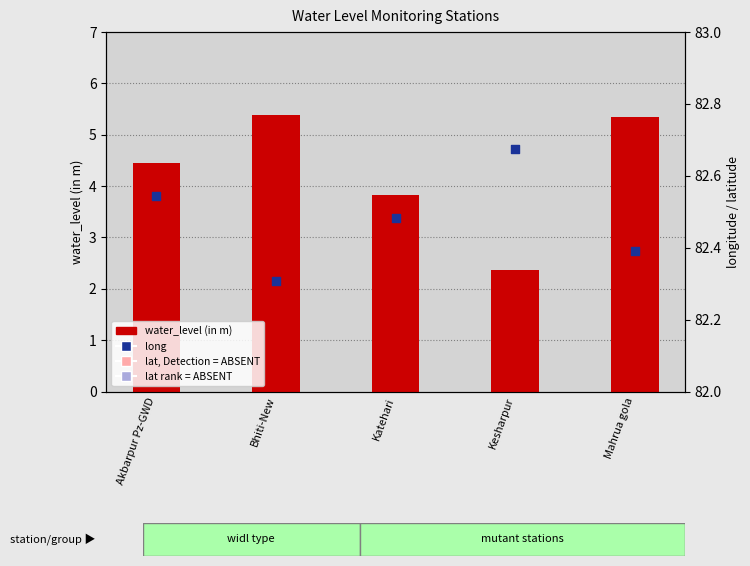

Is the value of water_level (in m) at Bhiti-New greater than the value of long at Akbarpur Pz-GWD?

No